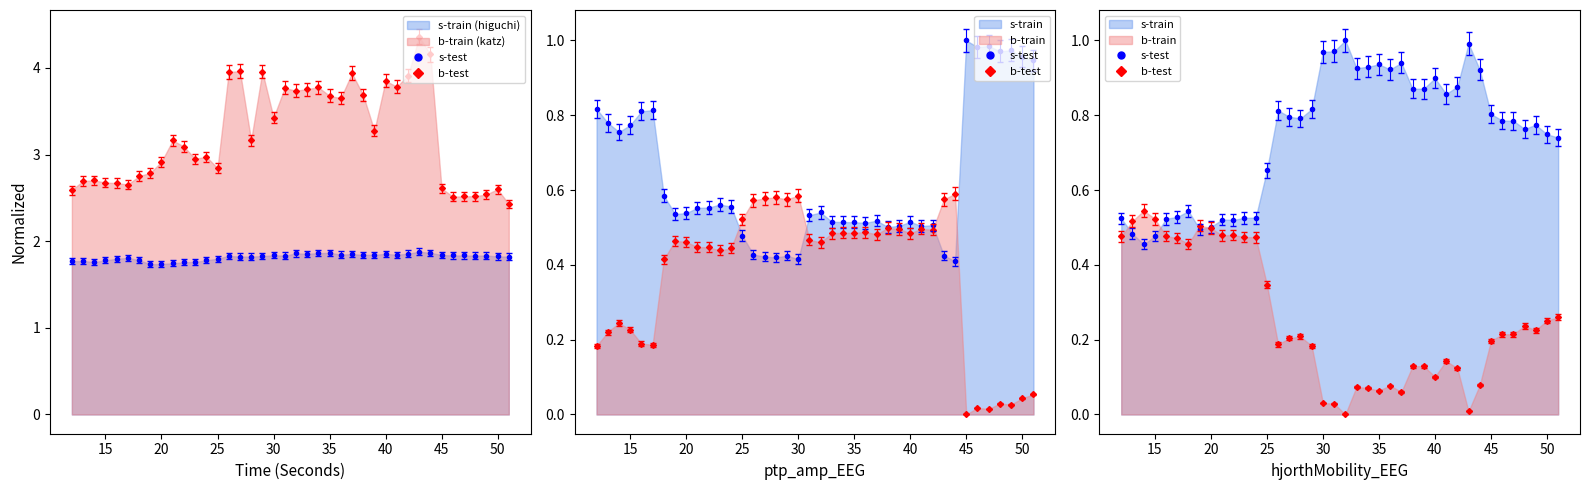

What is the value of the katz_fd_EEG point at the 17th from the left?

3.2